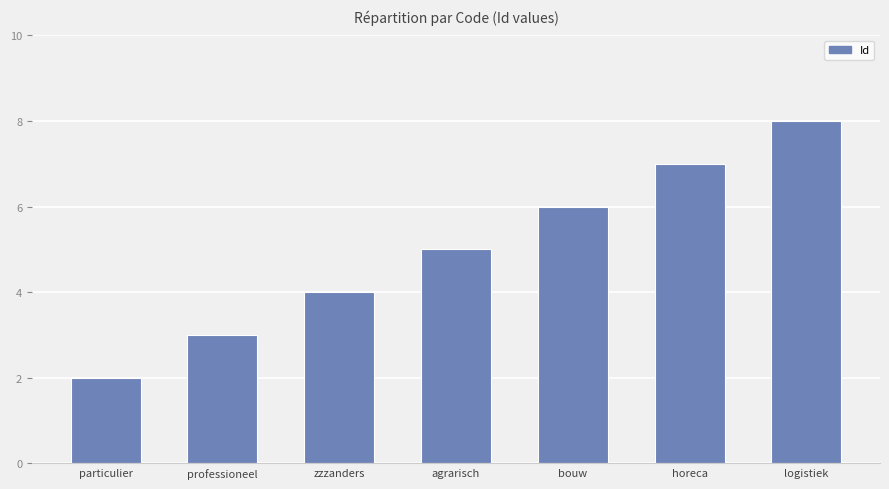

How many data points are less than 5?

3